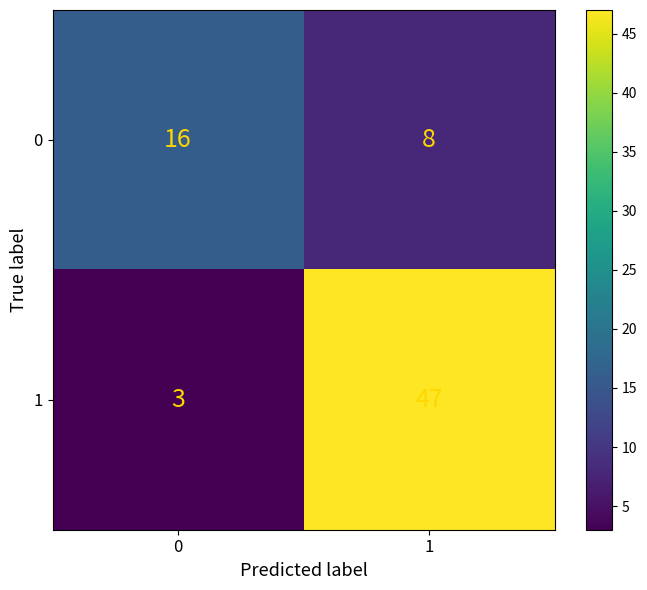

What is the average value of the 0 series?

12